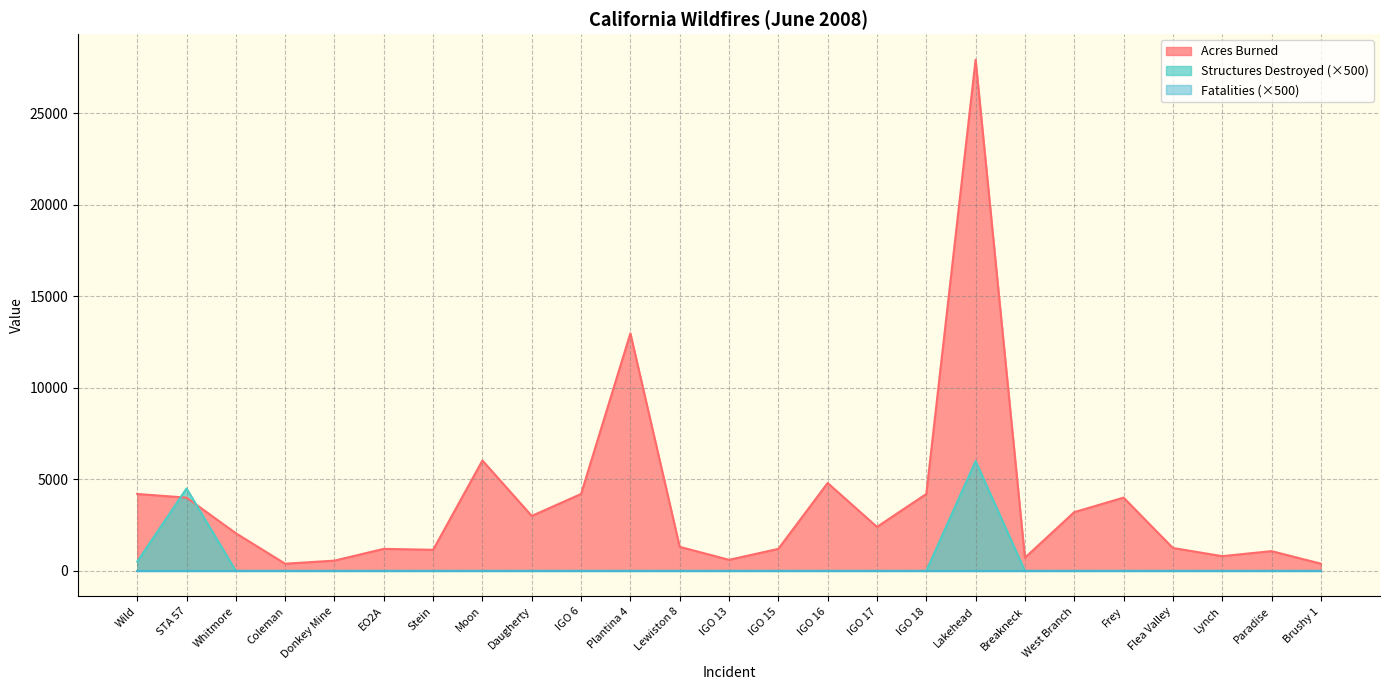

Which category has the highest value in the Acres Burned series?

Lakehead